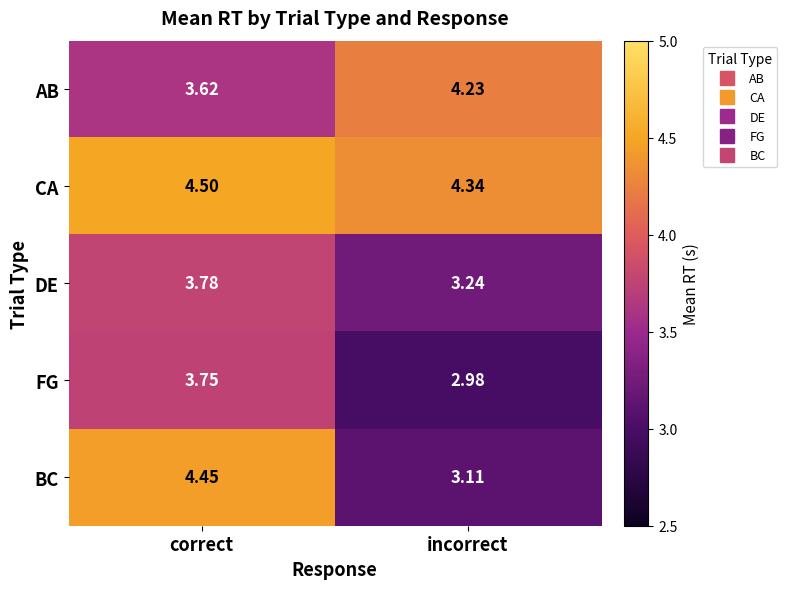

Which series has the largest total across all categories?

CA